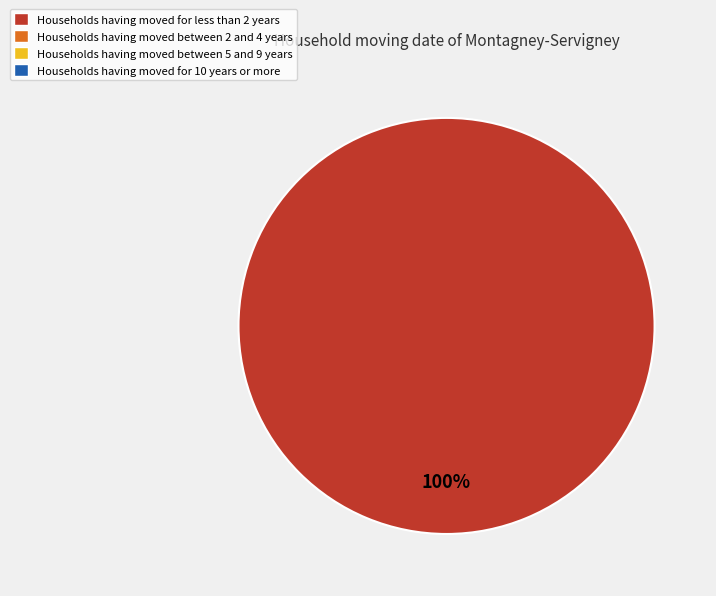

Does any single category account for the majority?

Yes